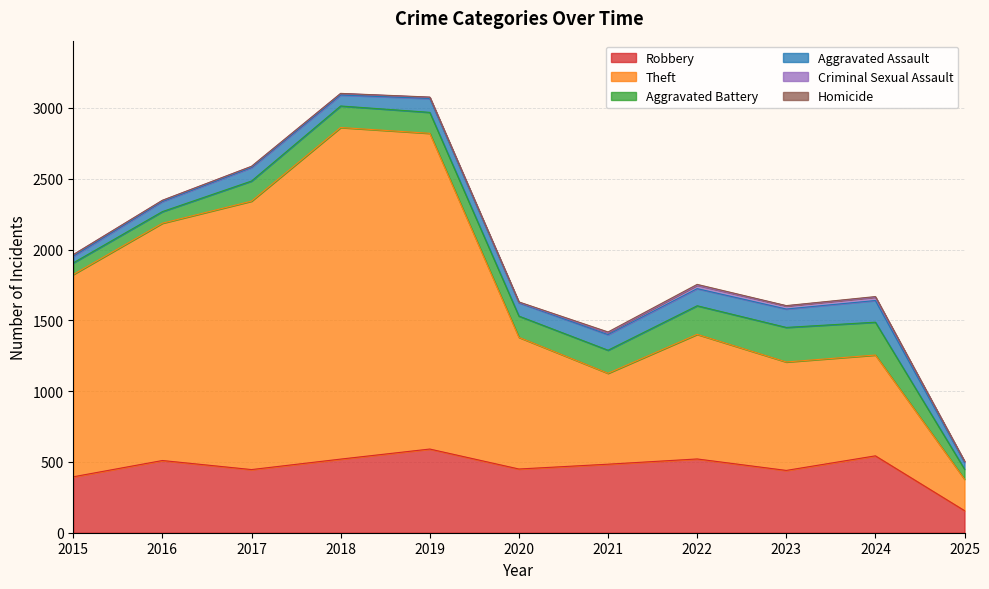

Reading left to right, transcribe all the data shown in this chart.

Robbery: 395	510	446	520	591	450	484	521	440	543	156
Theft: 1429	1676	1896	2342	2230	930	642	880	766	712	222
Aggravated Battery: 82	82	142	152	148	150	163	202	244	232	71
Aggravated Assault: 46	71	95	77	98	94	110	121	130	153	48
Criminal Sexual Assault: 12	8	8	11	8	3	14	24	22	24	7
Homicide: 0	1	1	1	2	3	5	6	2	4	1